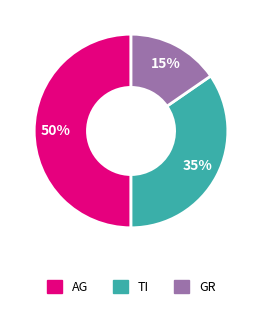

Combined, do GR and AG account for over 50%?

Yes